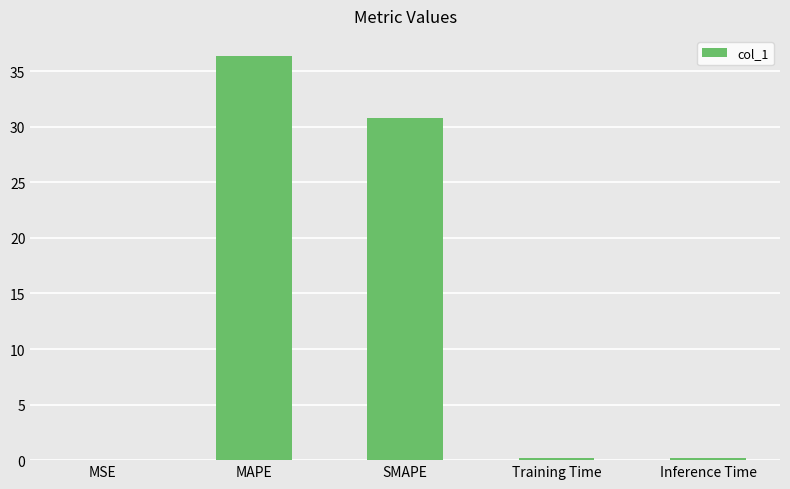

What is the maximum value shown in the chart?

36.4